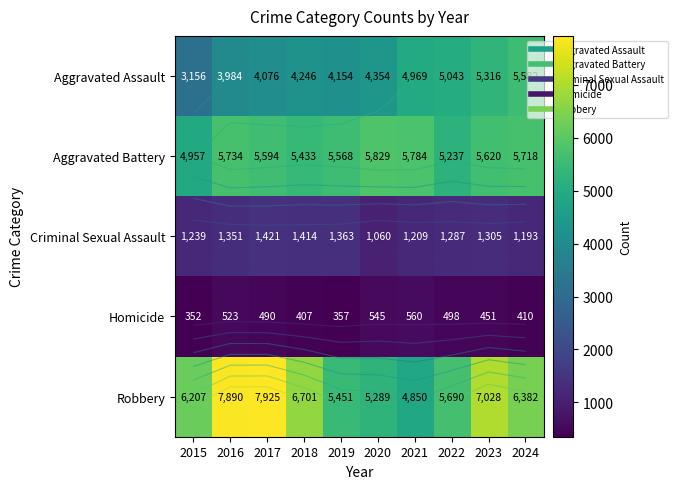

What is the average value of the Homicide series?

459